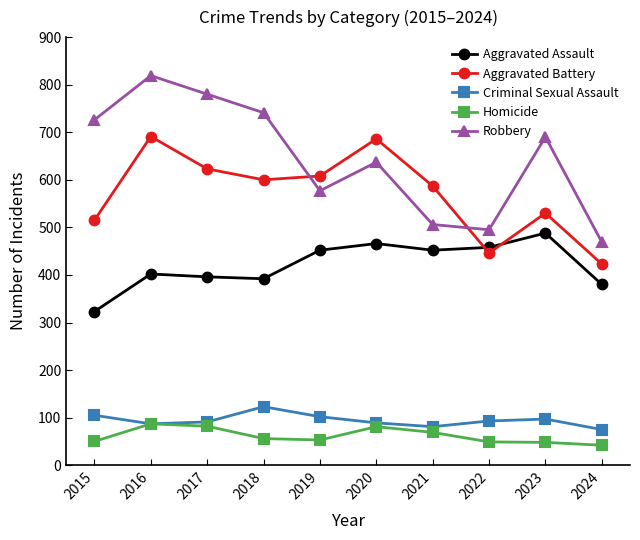

True or false: Aggravated Assault and Homicide cross at least once.

False